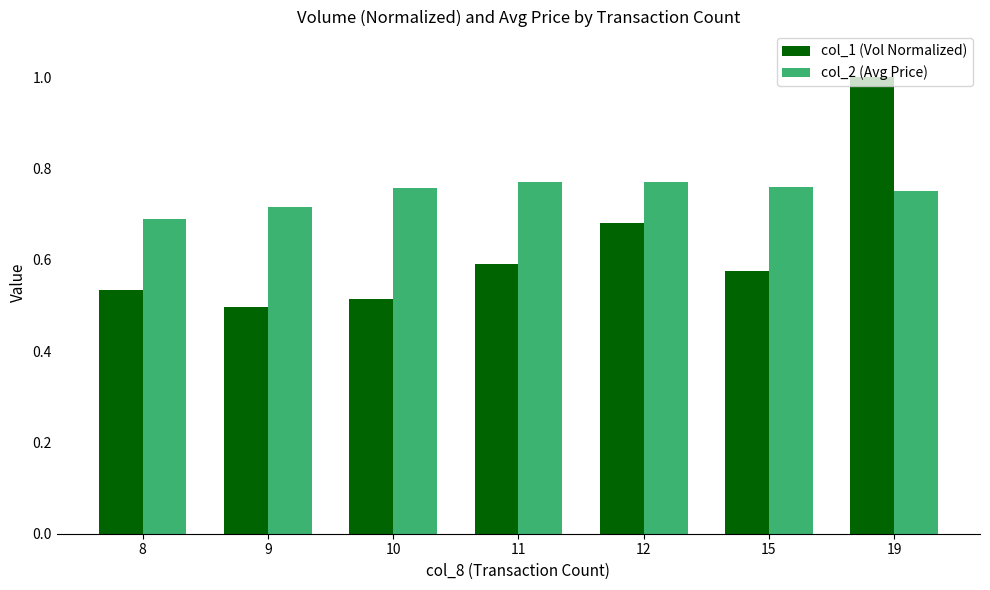

True or false: col_1 (Vol Normalized) has a value of 0.6 at 15.

True